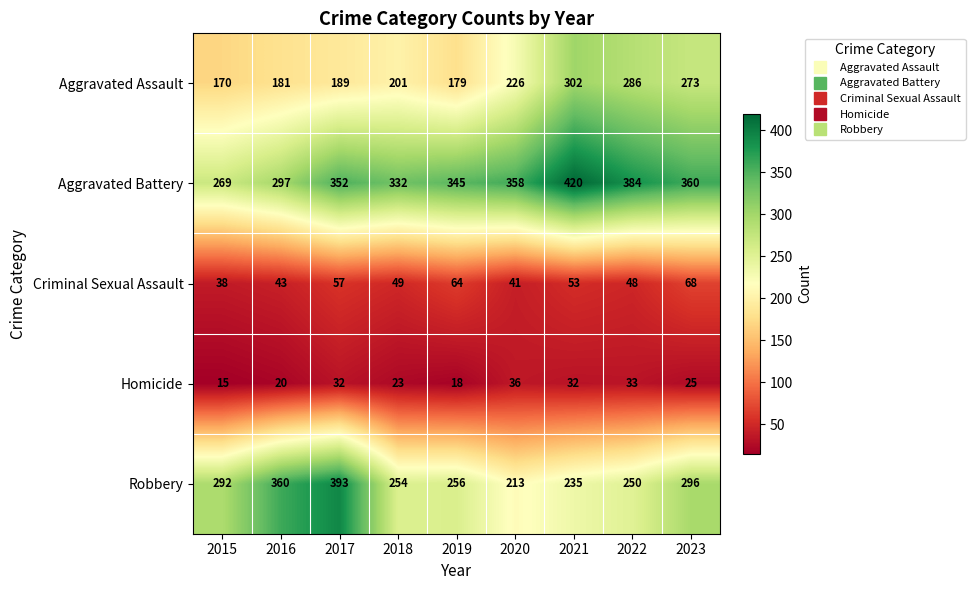

What is the greatest value displayed?

420